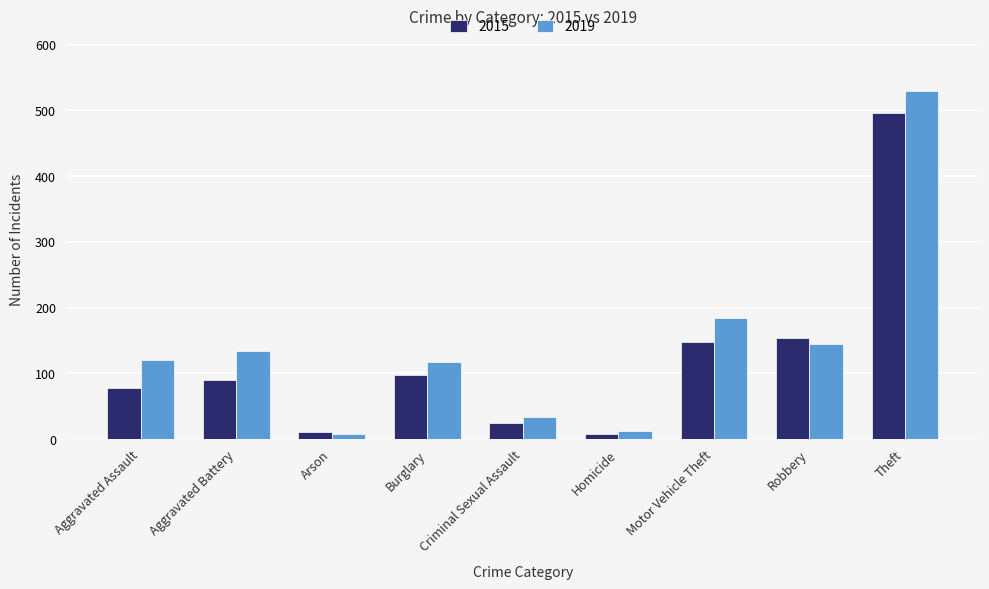

What is the difference between the maximum and second lowest values in the 2015 series?

486